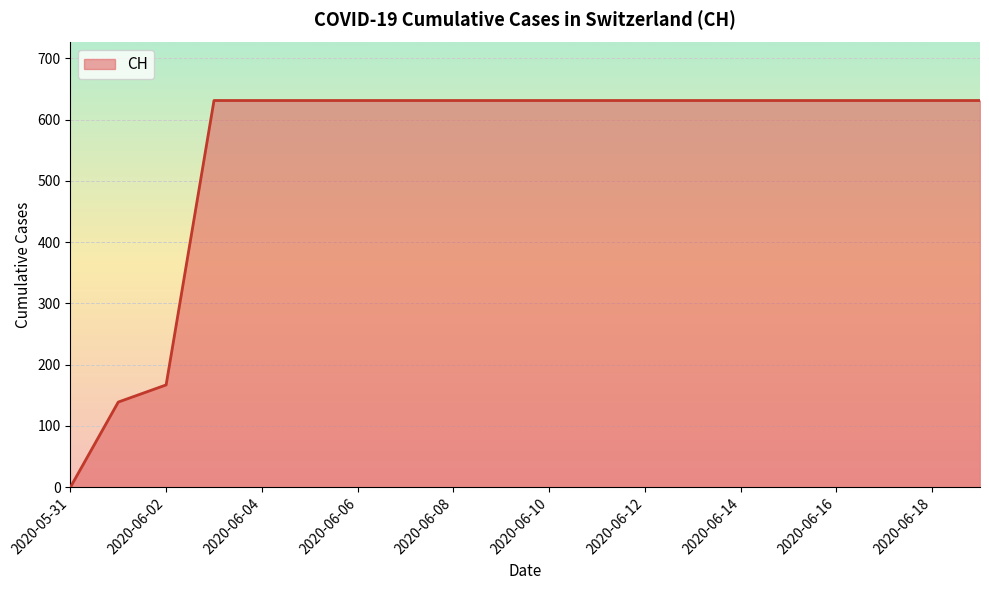

What is the difference between the maximum and minimum values?

631